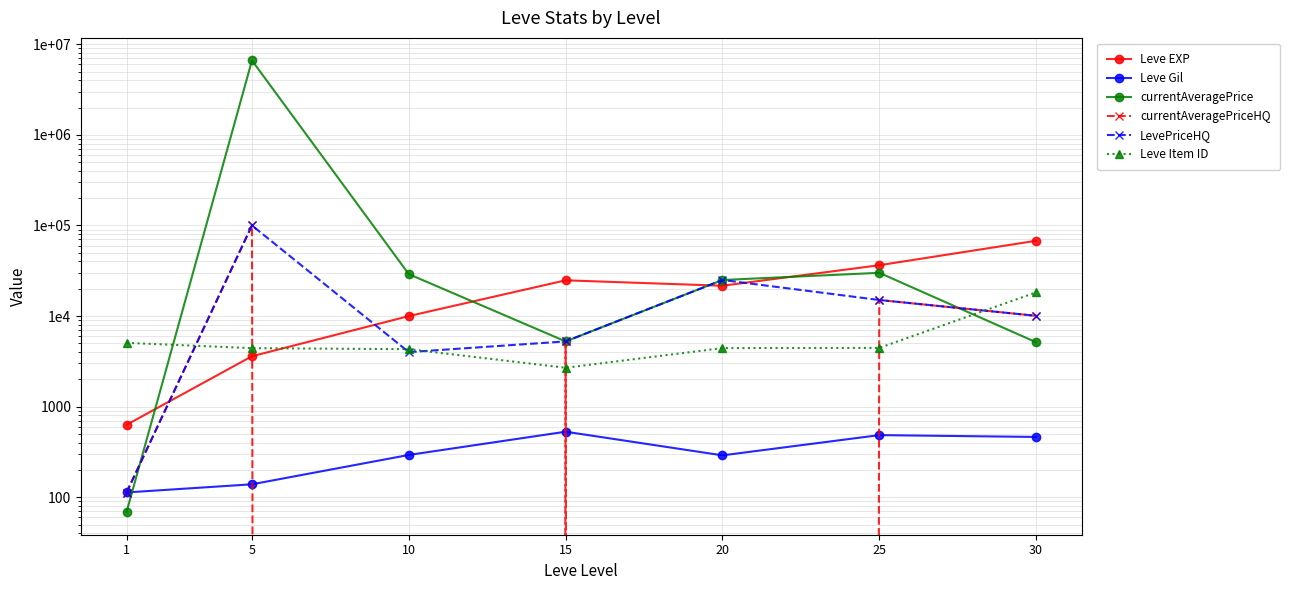

The value of currentAveragePriceHQ at 5 is 36857.3. True or false?

False